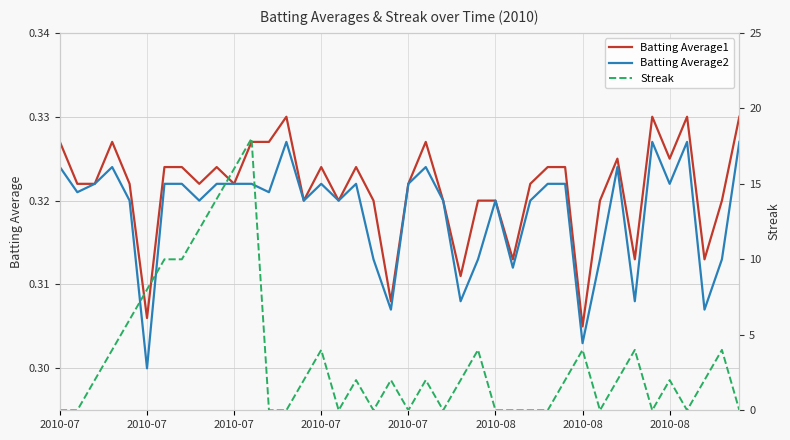

Count the number of categories in the chart.

40